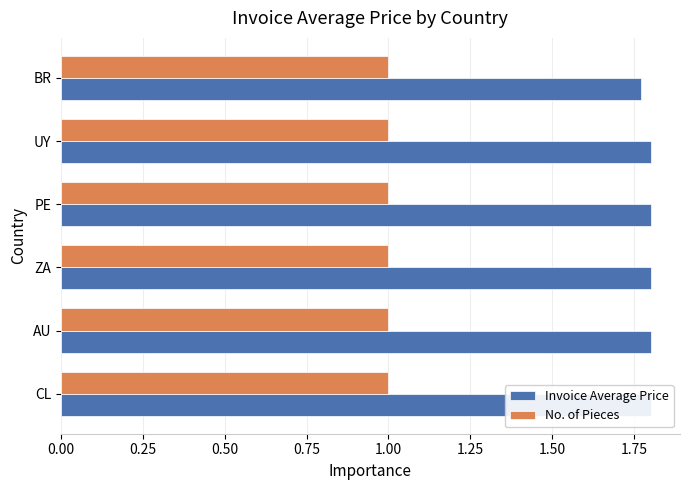

Reading right to left, list all the values displayed in this chart.

Invoice Average Price: 1.8	1.8	1.8	1.8	1.8	1.8
No. of Pieces: 0.3	0.3	0.3	0.3	0.3	0.3